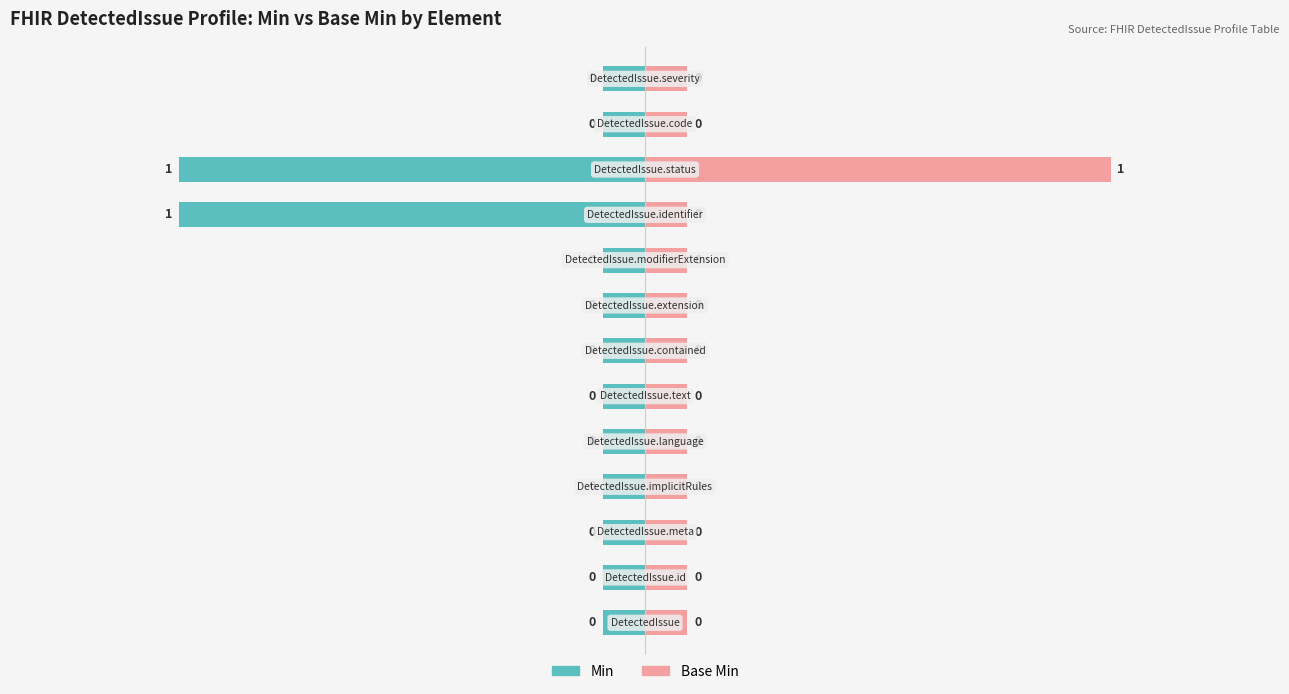

Reading right to left, list all the values displayed in this chart.

Min: DetectedIssue.severity=0	DetectedIssue.code=0	DetectedIssue.status=1	DetectedIssue.identifier=1	DetectedIssue.modifierExtension=0	DetectedIssue.extension=0	DetectedIssue.contained=0	DetectedIssue.text=0	DetectedIssue.language=0	DetectedIssue.implicitRules=0	DetectedIssue.meta=0	DetectedIssue.id=0	DetectedIssue=0
Base Min: DetectedIssue.severity=0	DetectedIssue.code=0	DetectedIssue.status=1	DetectedIssue.identifier=0	DetectedIssue.modifierExtension=0	DetectedIssue.extension=0	DetectedIssue.contained=0	DetectedIssue.text=0	DetectedIssue.language=0	DetectedIssue.implicitRules=0	DetectedIssue.meta=0	DetectedIssue.id=0	DetectedIssue=0